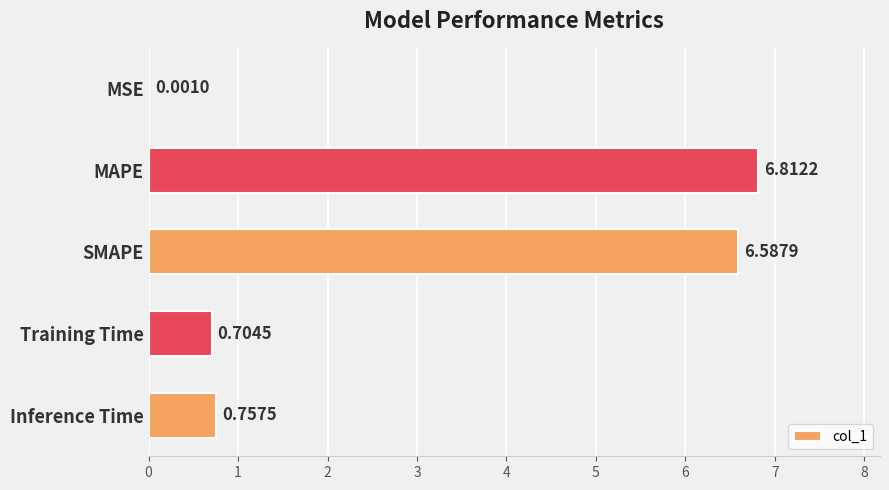

What is the change in value from MAPE to Inference Time?

-6.1